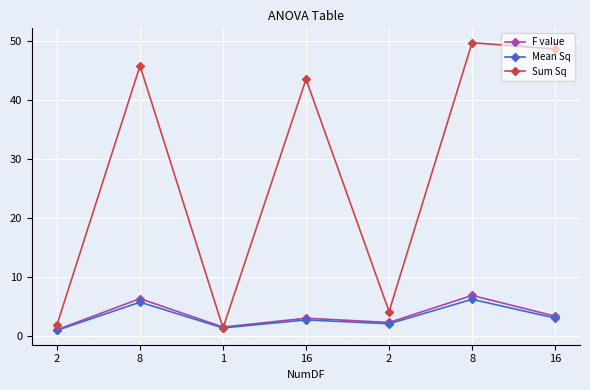

At which category does Sum Sq reach its first local valley?

1